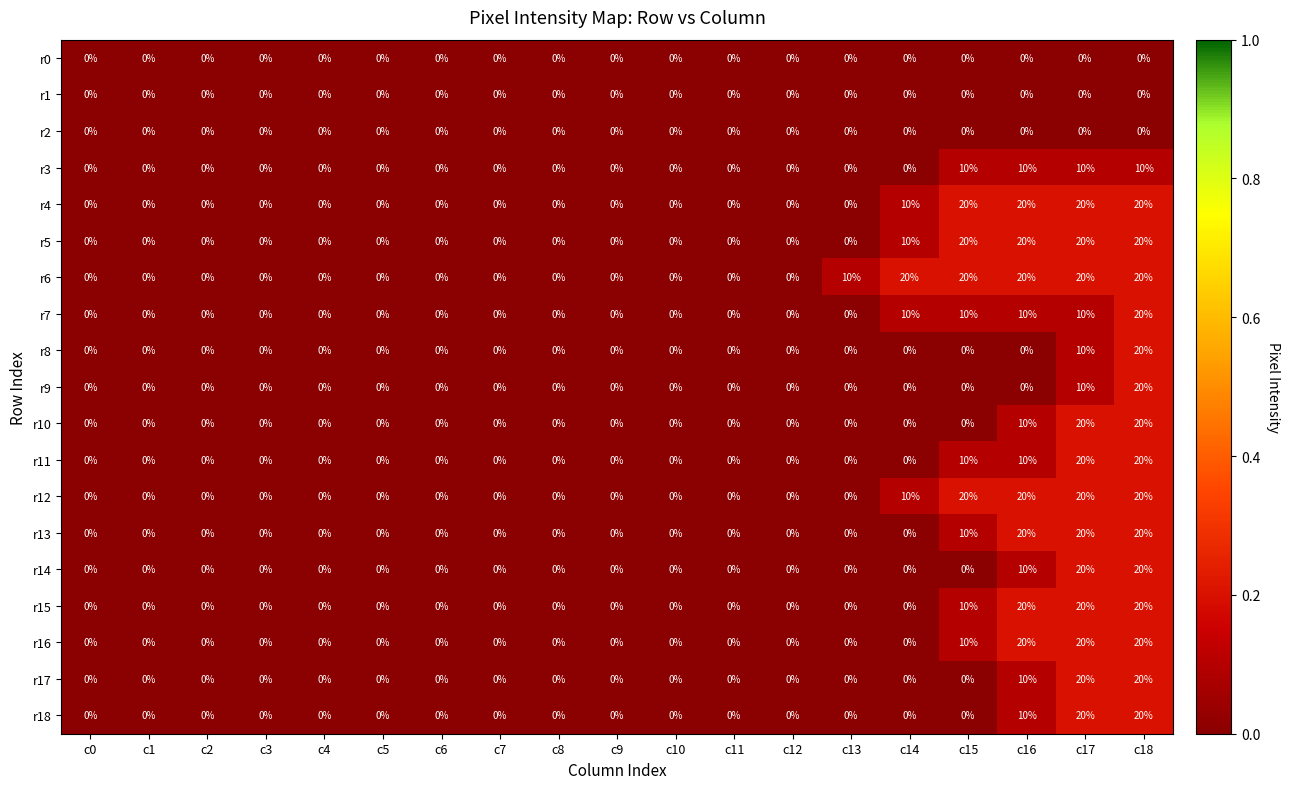

At which label is r17 closest to 10?

c16